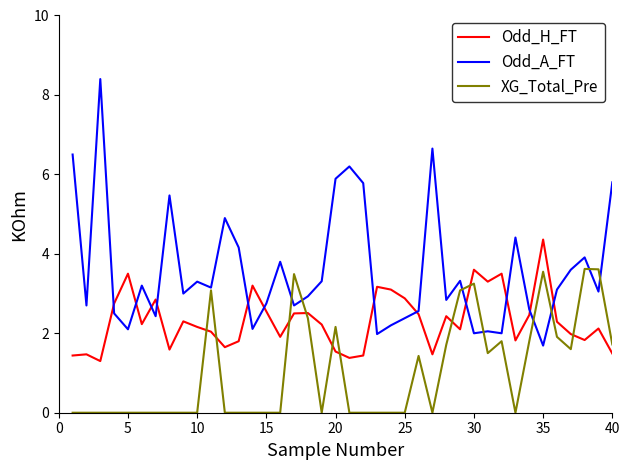

What is the lowest value of the Odd_H_FT series?

1.3